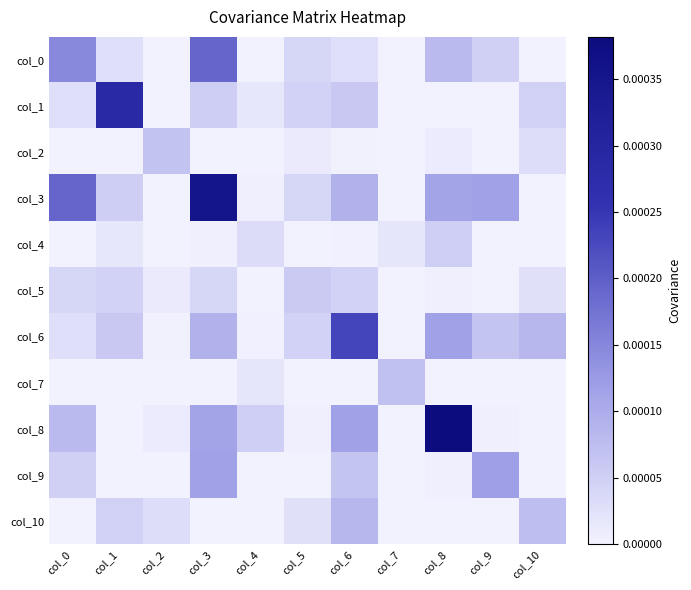

Count the number of data series in this chart.

11